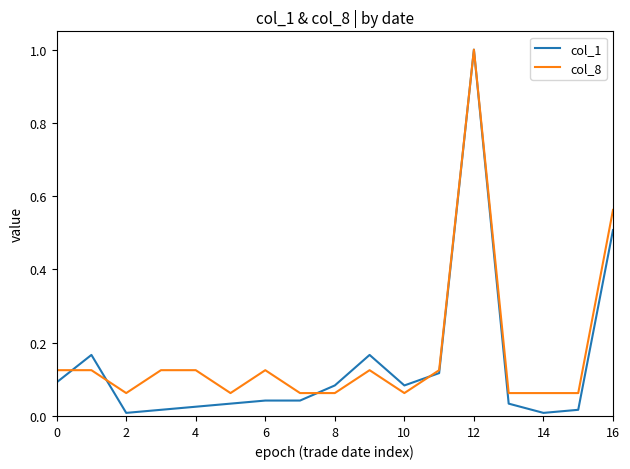

What is the maximum value for col_1?

1.0